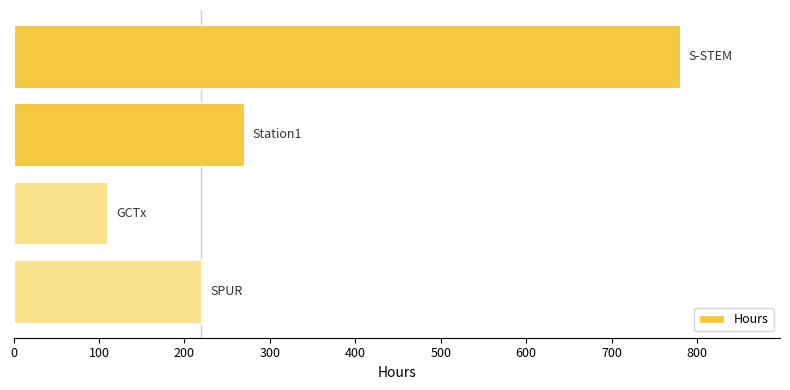

What is the average value?

345